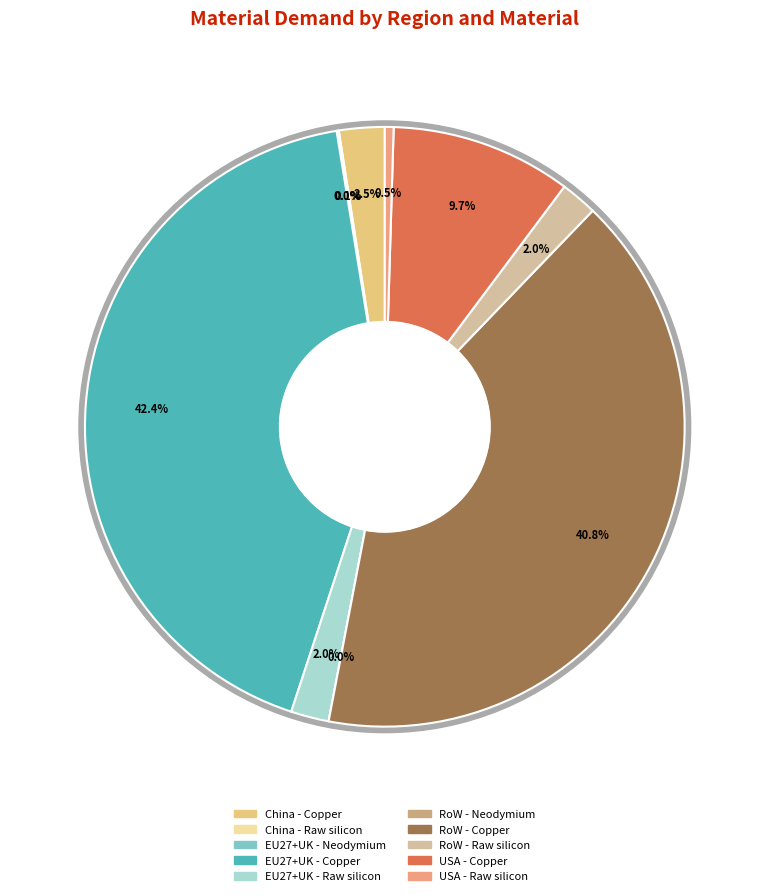

Rank the categories by value from lowest to highest.

RoW - Neodymium, EU27+UK - Neodymium, China - Raw silicon, USA - Raw silicon, RoW - Raw silicon, EU27+UK - Raw silicon, China - Copper, USA - Copper, RoW - Copper, EU27+UK - Copper